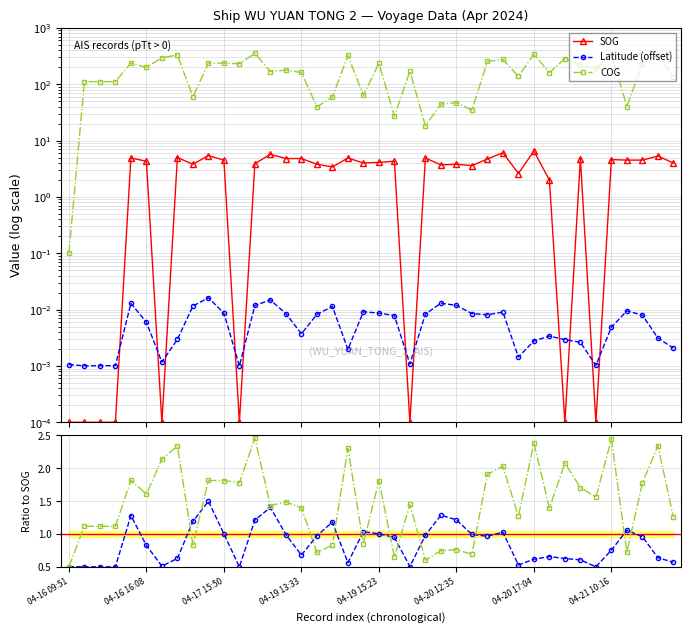

What is the maximum value for Latitude ratio?

1.5